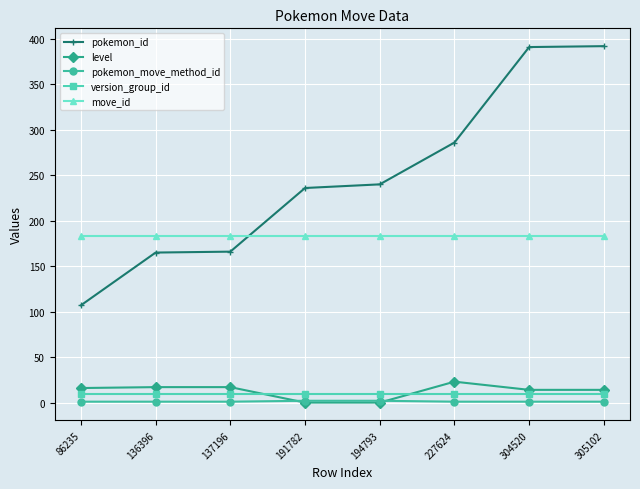

What is the greatest value displayed?

392